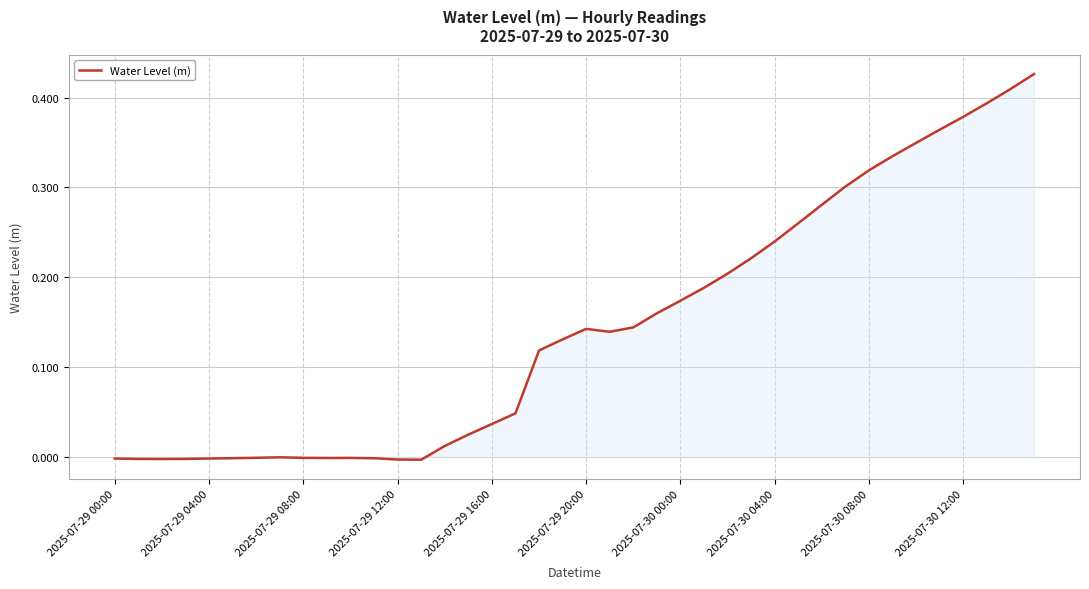

Reading right to left, what are all the values shown in this chart?

0.4	0.4	0.4	0.4	0.4	0.3	0.3	0.3	0.3	0.3	0.3	0.2	0.2	0.2	0.2	0.2	0.2	0.1	0.1	0.1	0.1	0.1	0.0	0.0	0.0	0.0	-0.0	-0.0	-0.0	-0.0	-0.0	-0.0	-0.0	-0.0	-0.0	-0.0	-0.0	-0.0	-0.0	-0.0